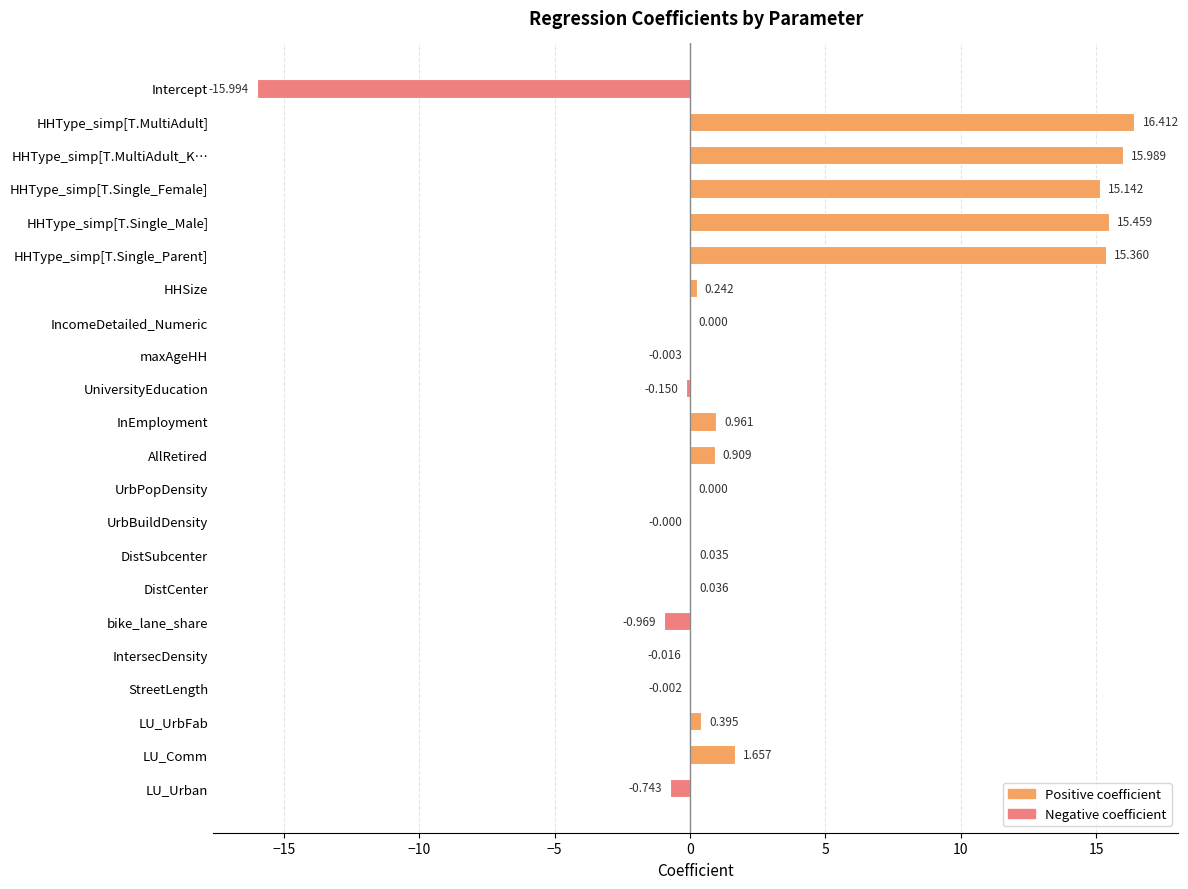

Which has a higher value, IntersecDensity or UniversityEducation?

IntersecDensity